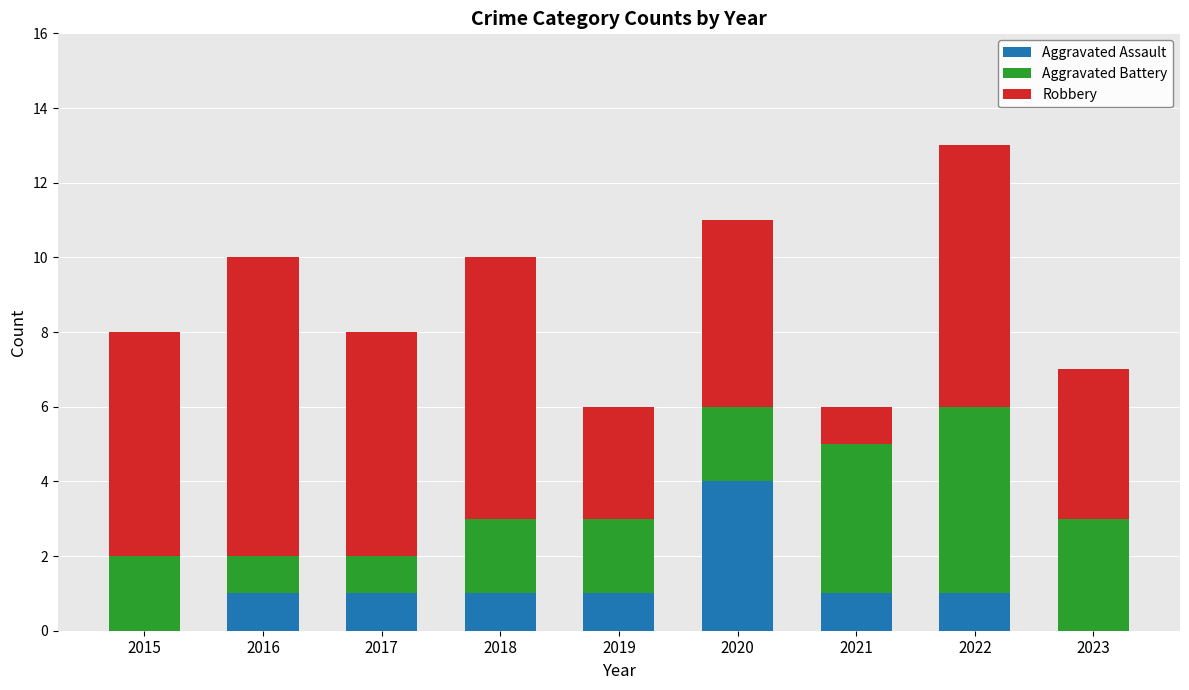

What is the highest value of the Aggravated Assault series?

4